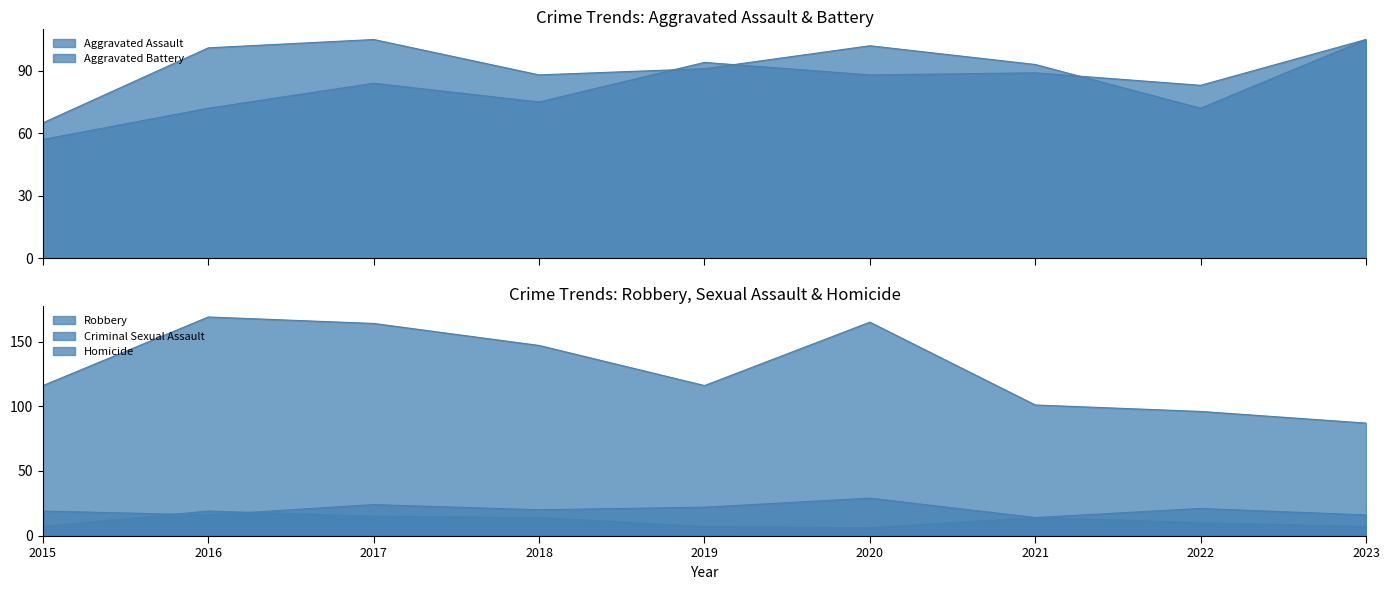

What is the sum of all Homicide values?

99